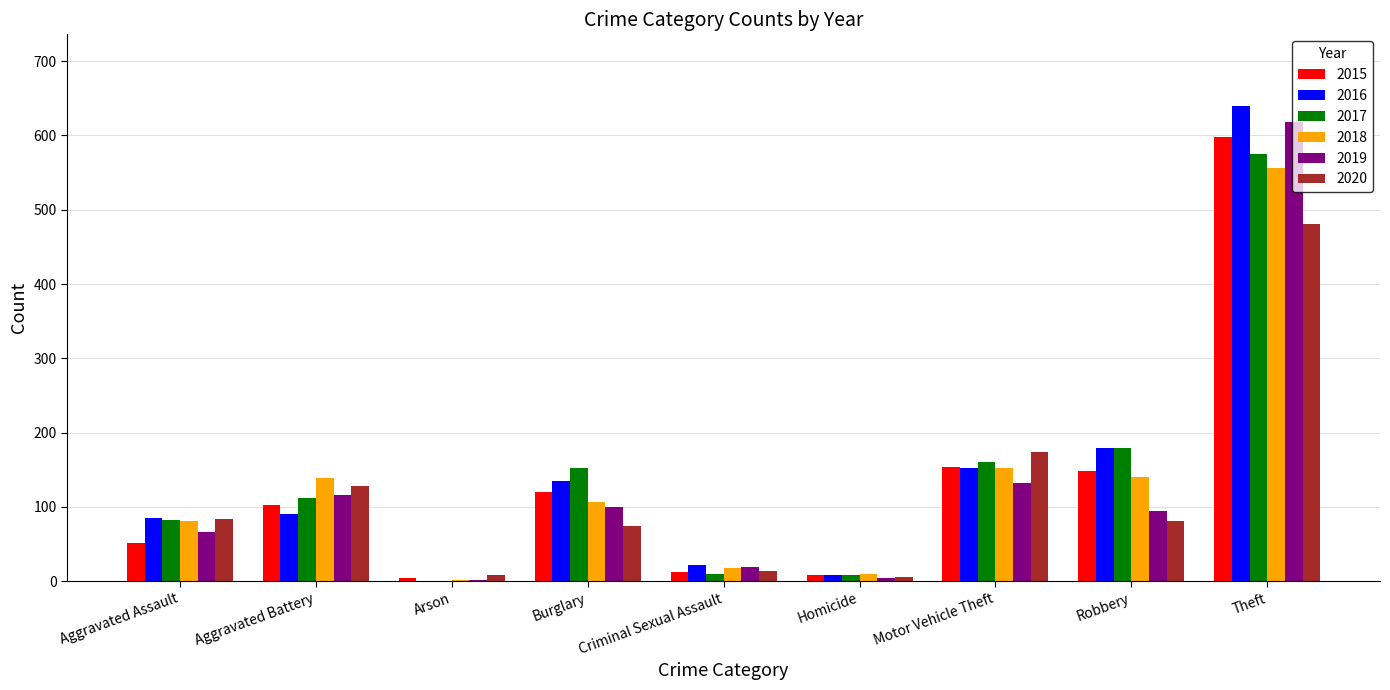

The value of 2019 at Burglary is 162. True or false?

False